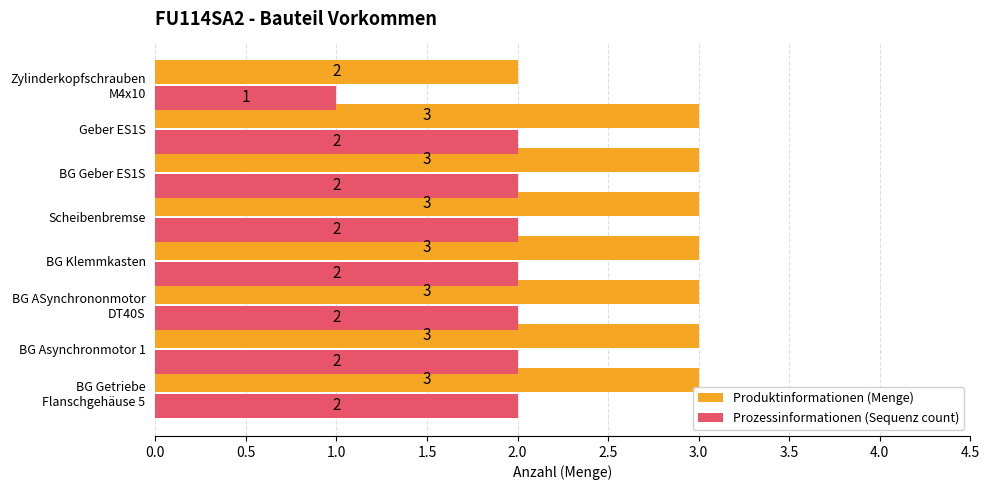

How many Prozessinformationen (Sequenz count) values are between 2 and 3?

7